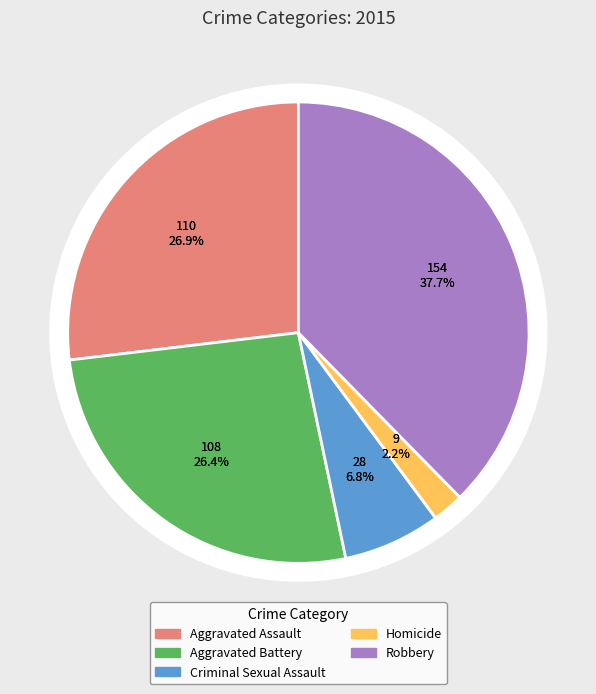

What is the largest slice in the pie chart?

Robbery